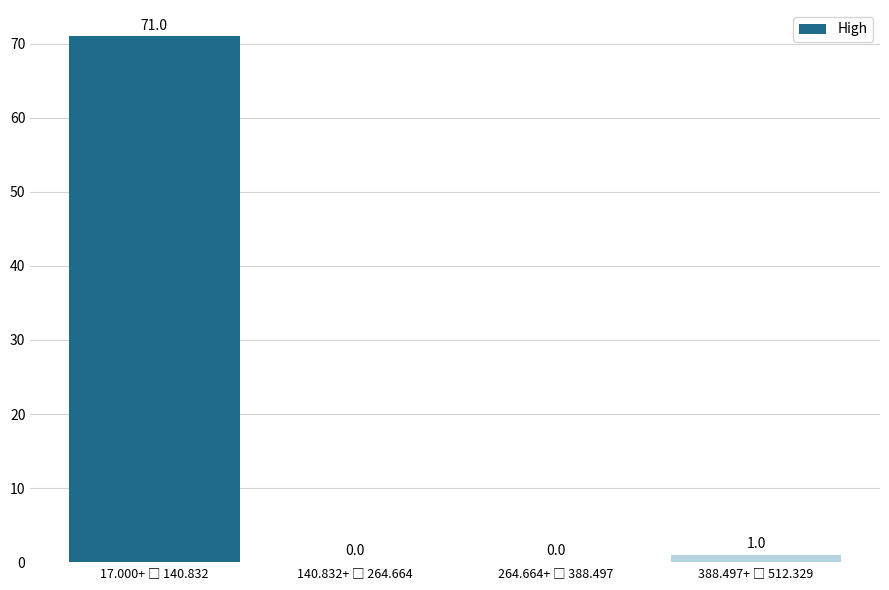

What is the maximum value shown in the chart?

71